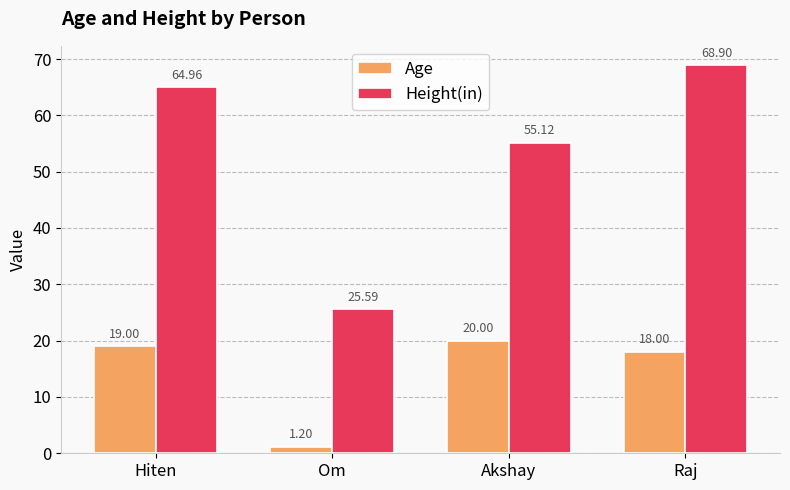

What is the label of the 3rd bar from the left?

Akshay